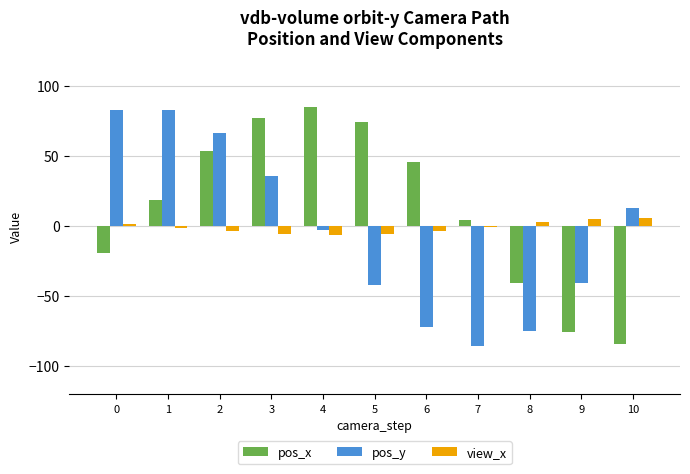

What is the sum of all pos_x values?

140.6